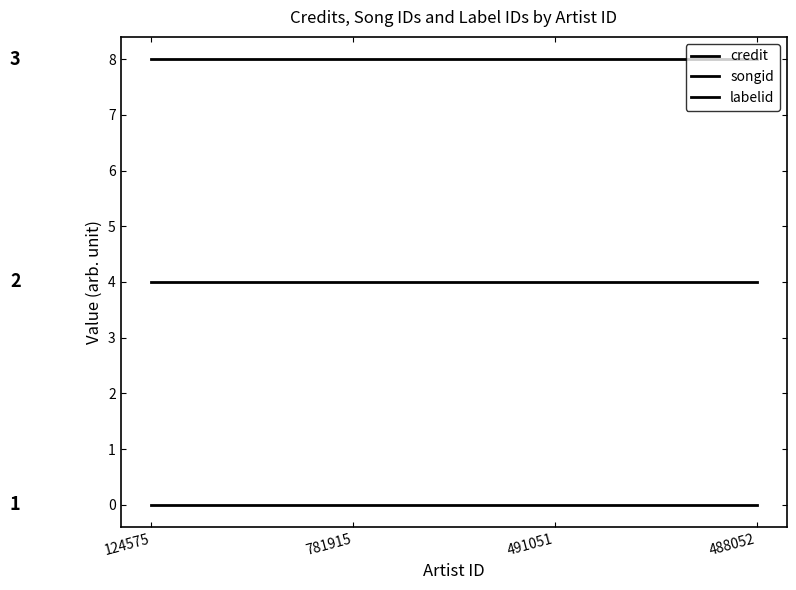

Which series has the widest spread of values?

credit